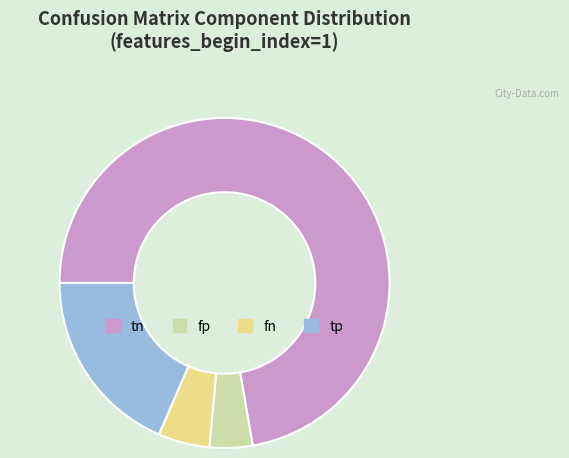

Combined, do tn and fn account for over 50%?

Yes